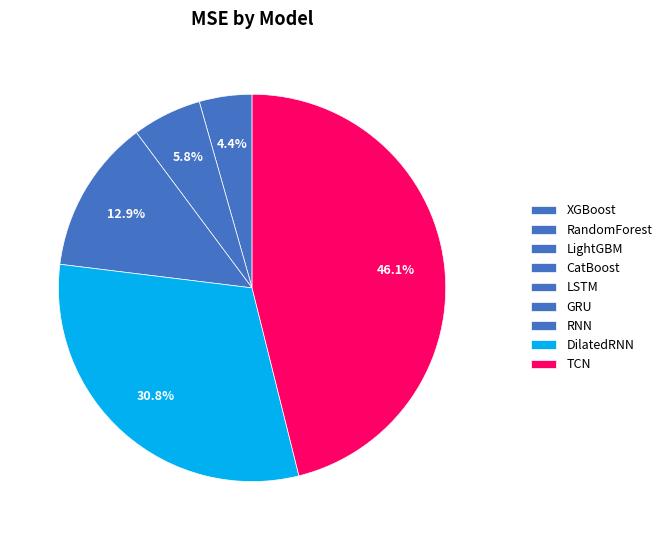

Which slice is the largest?

TCN